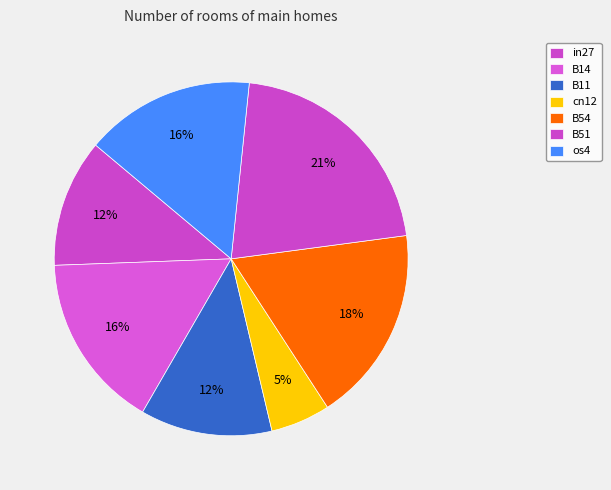

How many slices are in this pie chart?

7